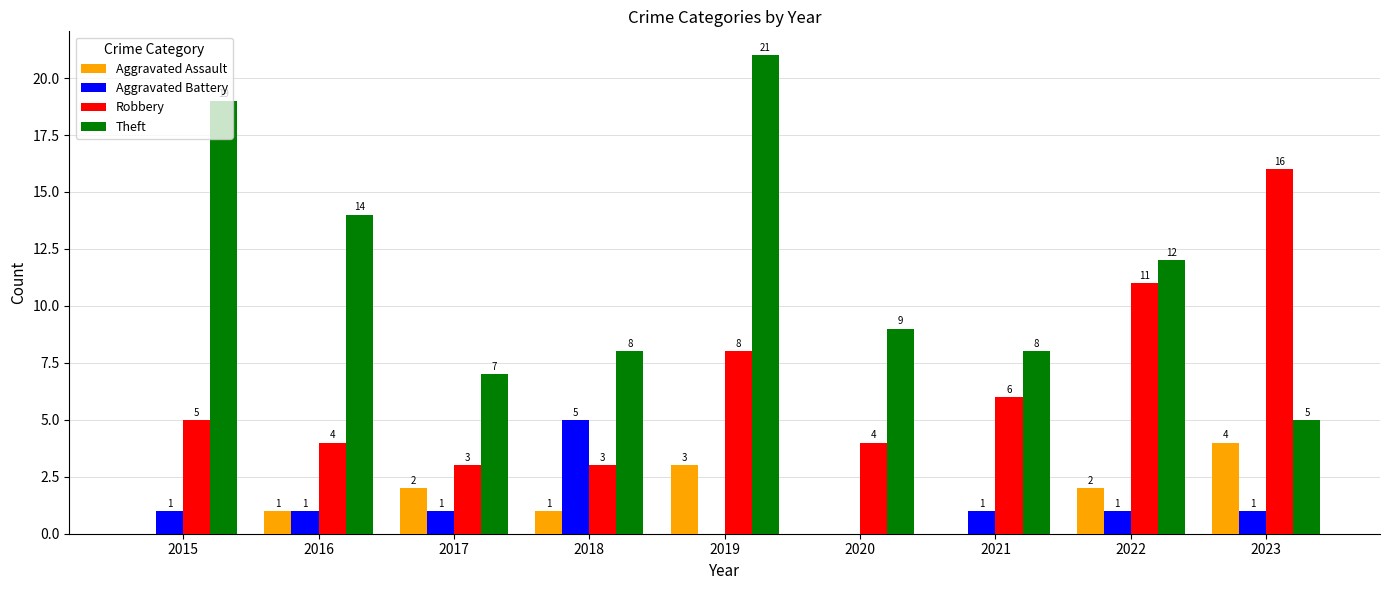

At which label is Robbery closest to 9?

2019